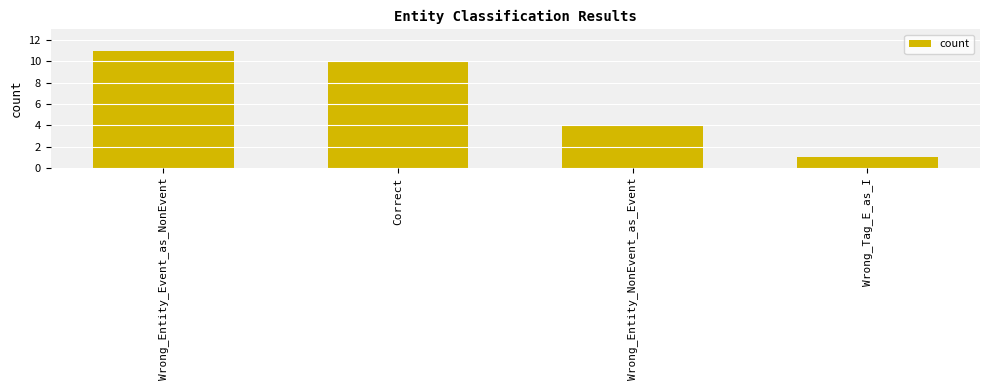

List the labels in order of value, largest first.

Wrong_Entity_Event_as_NonEvent, Correct, Wrong_Entity_NonEvent_as_Event, Wrong_Tag_E_as_I